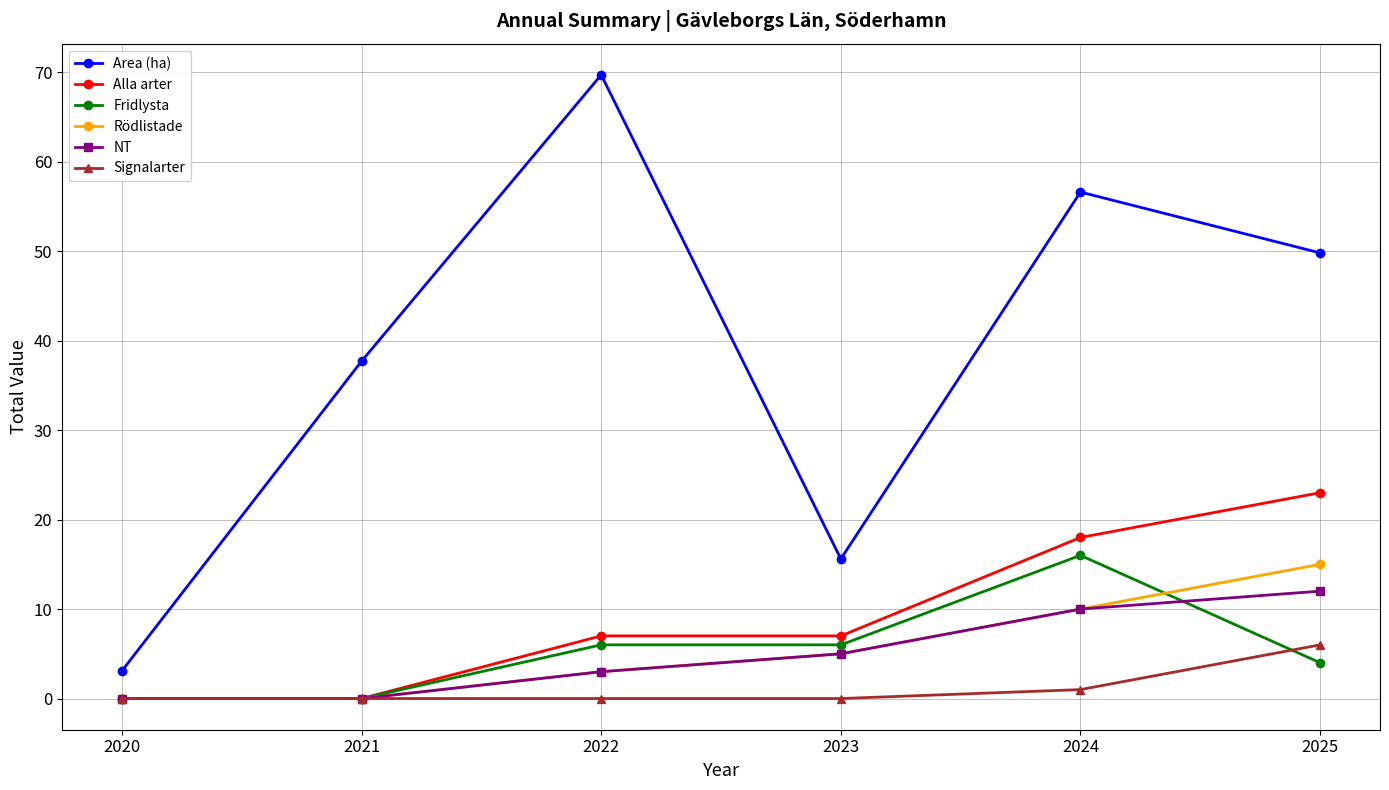

True or false: Area (ha) and Fridlysta intersect in this chart.

False